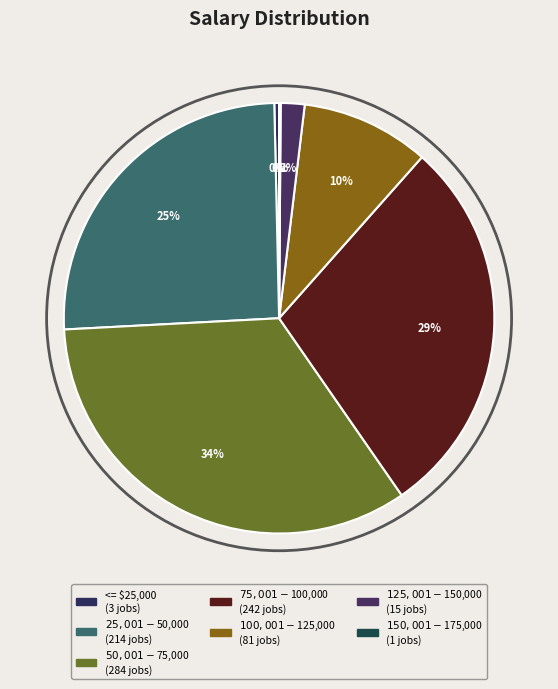

Which category has the smallest portion of the pie?

$150,001 - $175,000